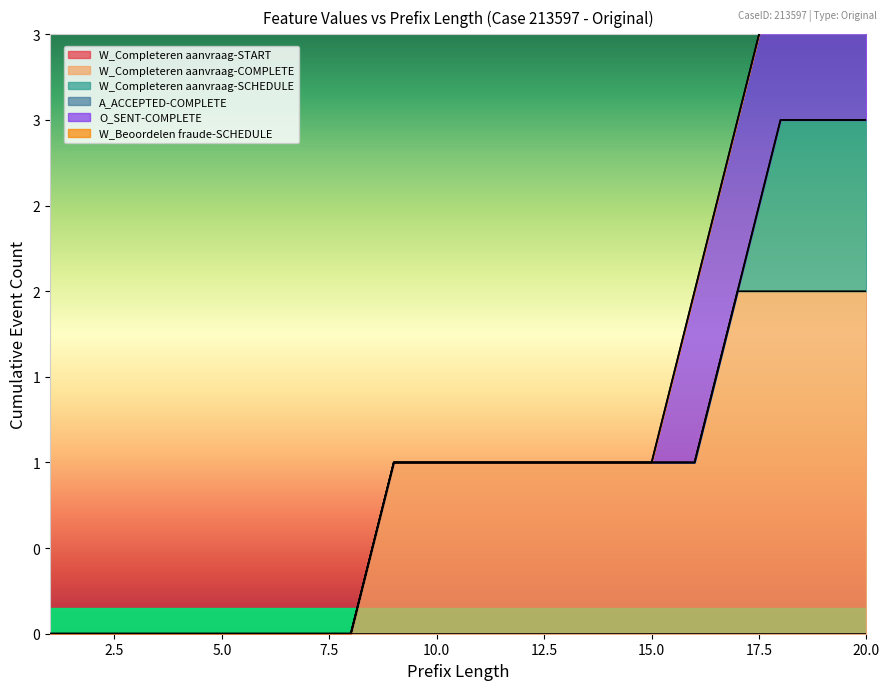

Reading right to left, extract all data points from this chart.

W_Completeren aanvraag-START: 20=0	19=0	18=0	17=0	16=0	15=0	14=0	13=0	12=0	11=0	10=0	9=0	8=0	7=0	6=0	5=0	4=0	3=0	2=0	1=0
W_Completeren aanvraag-COMPLETE: 20=2	19=2	18=2	17=2	16=1	15=1	14=1	13=1	12=1	11=1	10=1	9=1	8=0	7=0	6=0	5=0	4=0	3=0	2=0	1=0
W_Completeren aanvraag-SCHEDULE: 20=1	19=1	18=1	17=0	16=0	15=0	14=0	13=0	12=0	11=0	10=0	9=0	8=0	7=0	6=0	5=0	4=0	3=0	2=0	1=0
A_ACCEPTED-COMPLETE: 20=0	19=0	18=0	17=0	16=0	15=0	14=0	13=0	12=0	11=0	10=0	9=0	8=0	7=0	6=0	5=0	4=0	3=0	2=0	1=0
O_SENT-COMPLETE: 20=1	19=1	18=1	17=1	16=1	15=0	14=0	13=0	12=0	11=0	10=0	9=0	8=0	7=0	6=0	5=0	4=0	3=0	2=0	1=0
W_Beoordelen fraude-SCHEDULE: 20=0	19=0	18=0	17=0	16=0	15=0	14=0	13=0	12=0	11=0	10=0	9=0	8=0	7=0	6=0	5=0	4=0	3=0	2=0	1=0